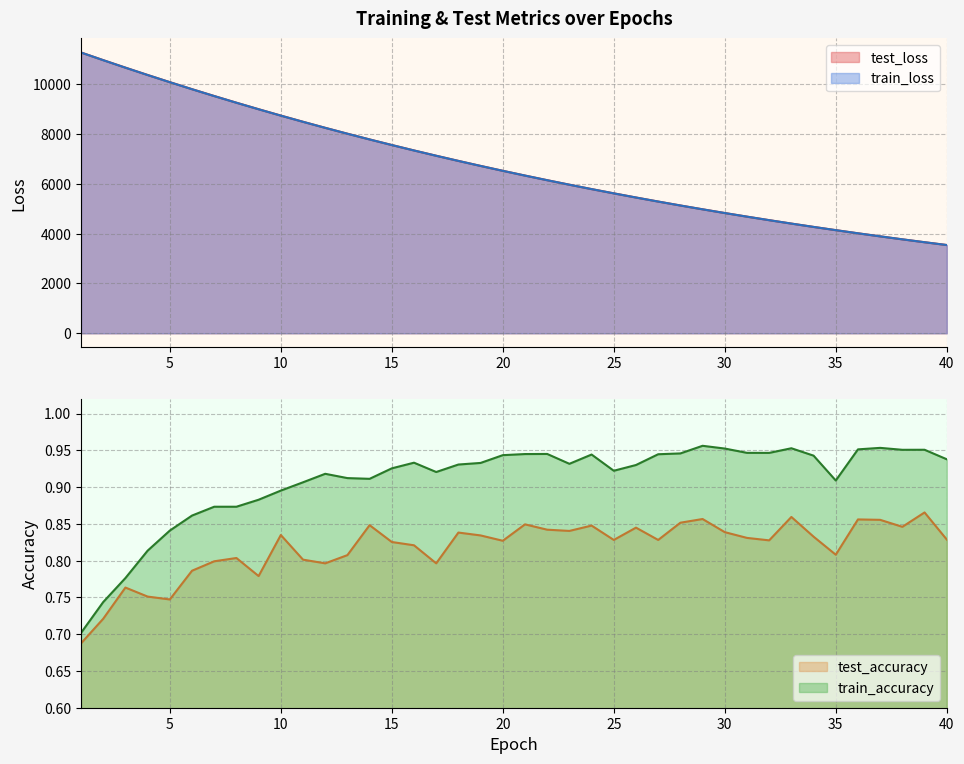

At which label is train_loss closest to 7409?

16